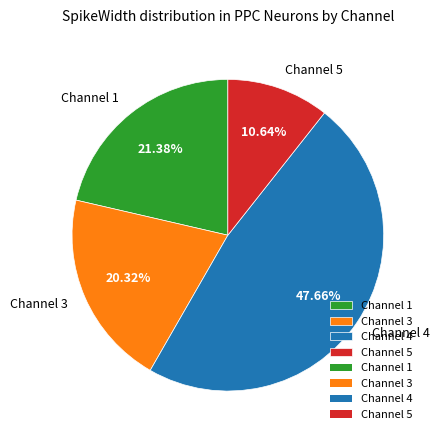

Does Channel 3 account for over 50% of the chart?

No